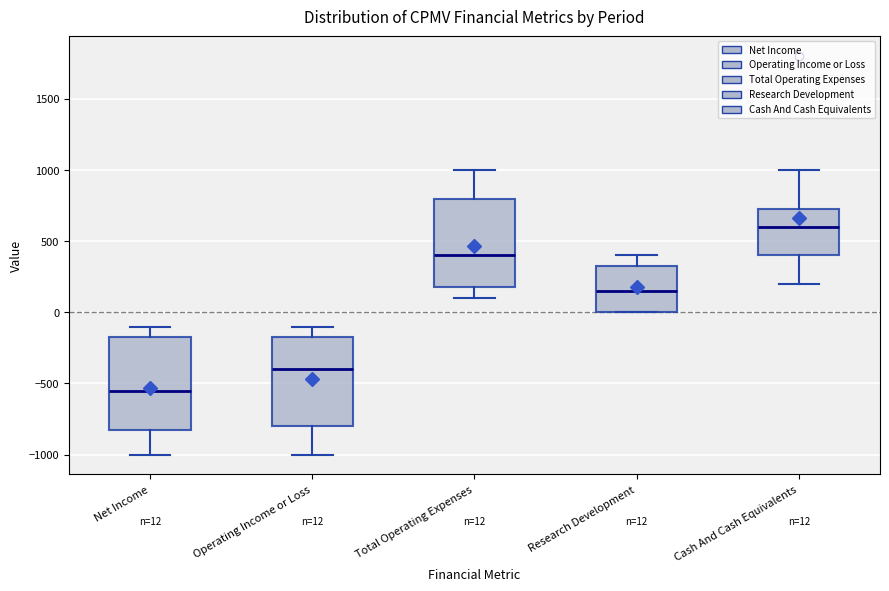

Which box has the lowest median line?

Net Income